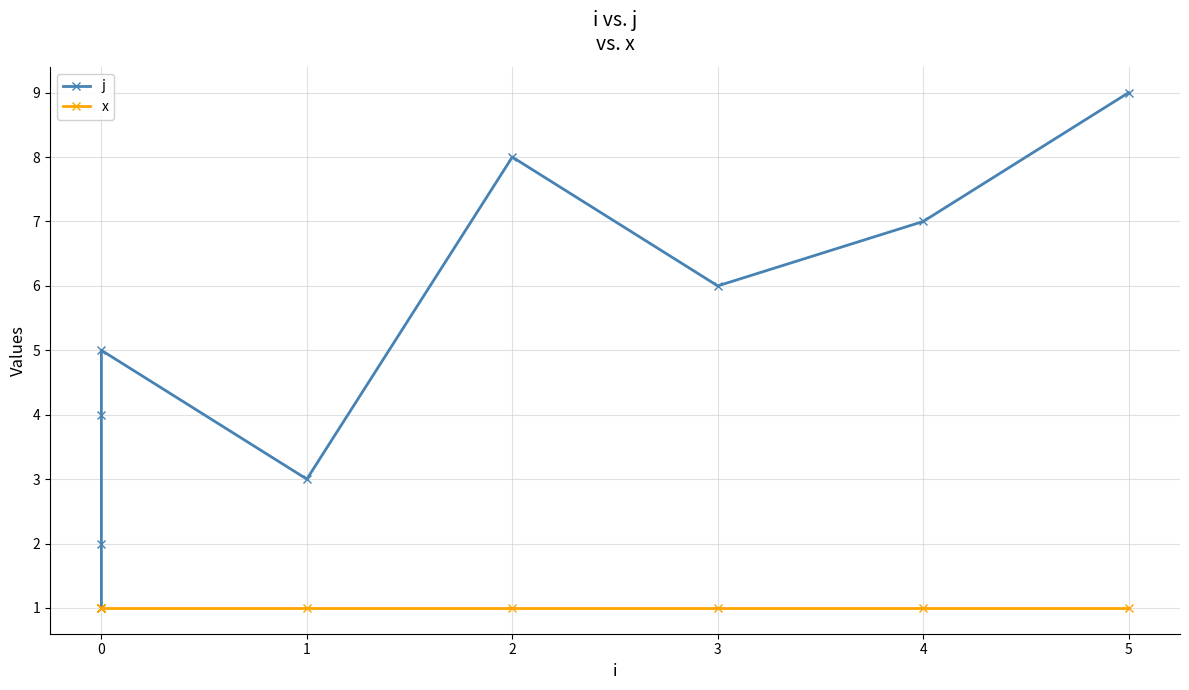

Between 5 and 7, which is larger?

5